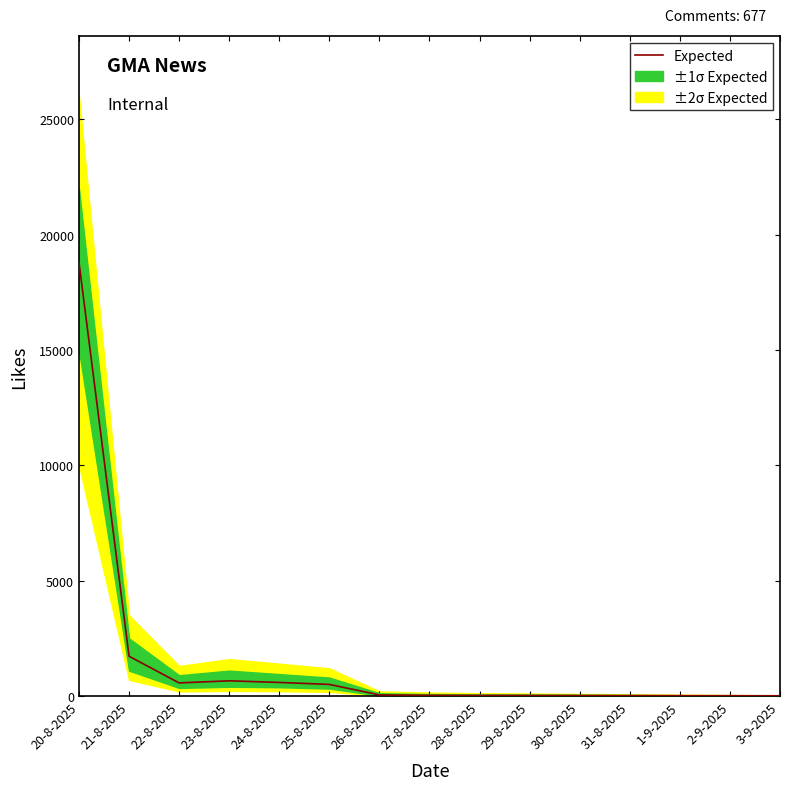

The value at 23-8-2025 is 235. True or false?

False